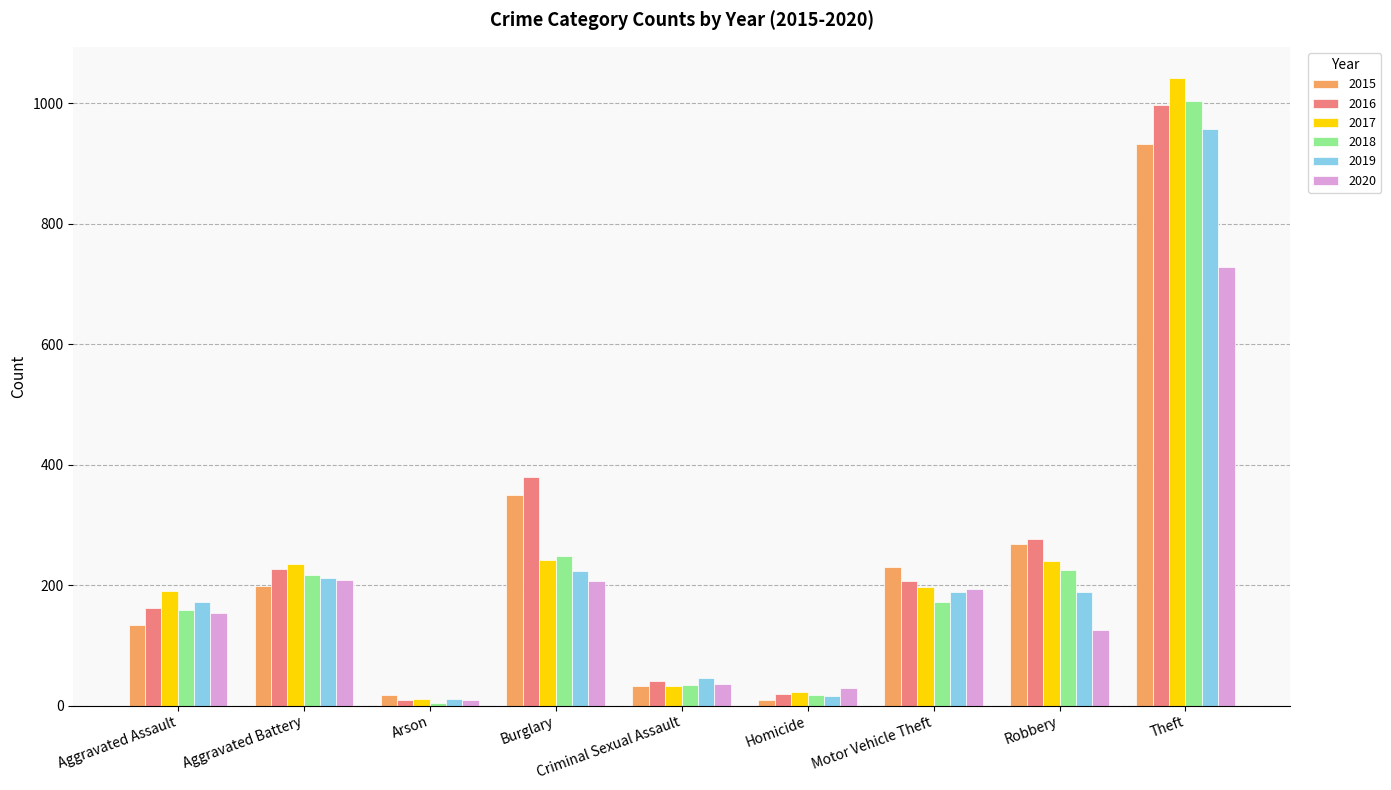

How many data points in 2015 are less than 198?

4